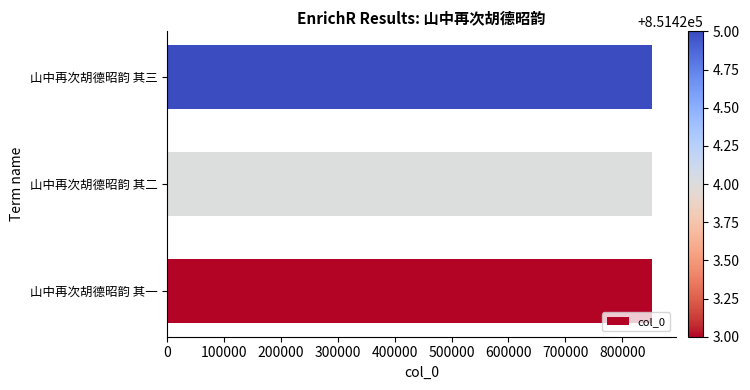

Are the bars horizontal?

Yes